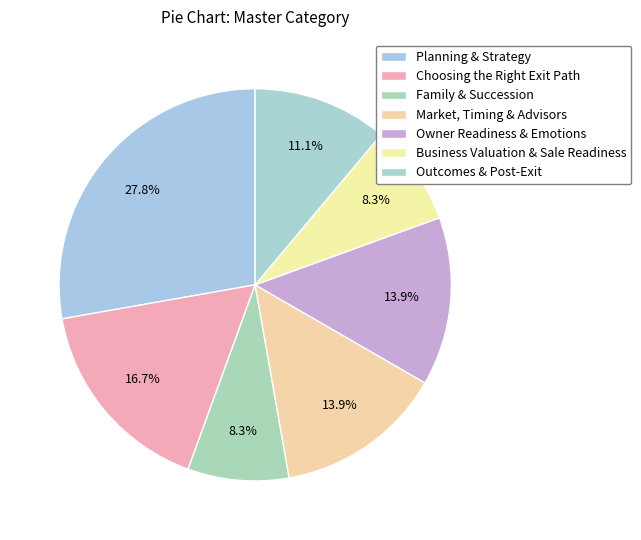

Is there a majority slice in this chart?

No